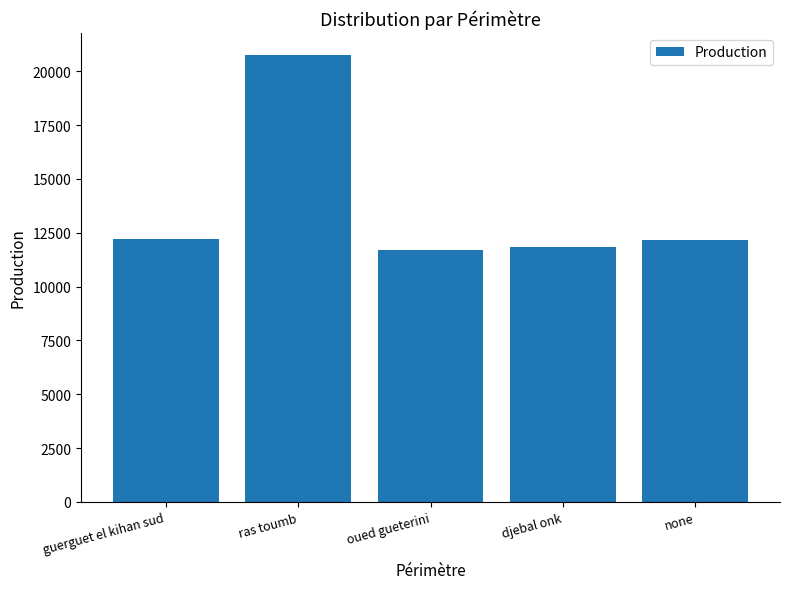

Where does the data first go above 12181?

guerguet el kihan sud